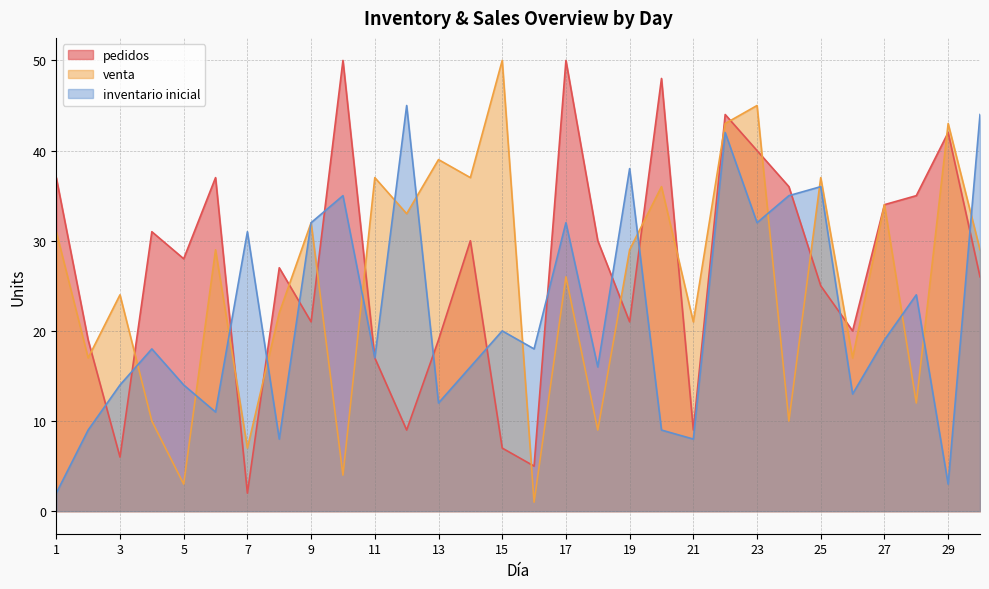

What is the difference between the maximum and minimum values in the pedidos series?

48